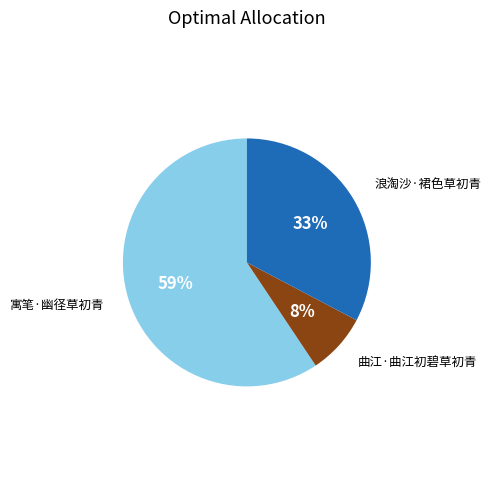

To the nearest percent, what is the average slice percentage?

33%